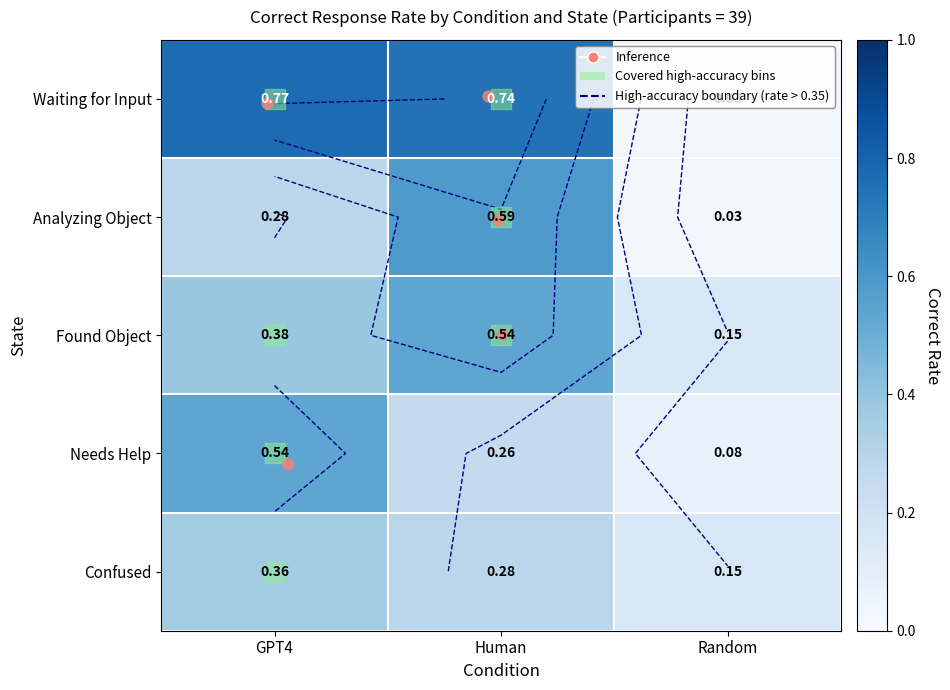

Reading left to right, what are all the values shown in this chart?

row_0: GPT4=0.8	Human=0.7	Random=0.0
row_1: GPT4=0.3	Human=0.6	Random=0.0
row_2: GPT4=0.4	Human=0.5	Random=0.2
row_3: GPT4=0.5	Human=0.3	Random=0.1
row_4: GPT4=0.4	Human=0.3	Random=0.2